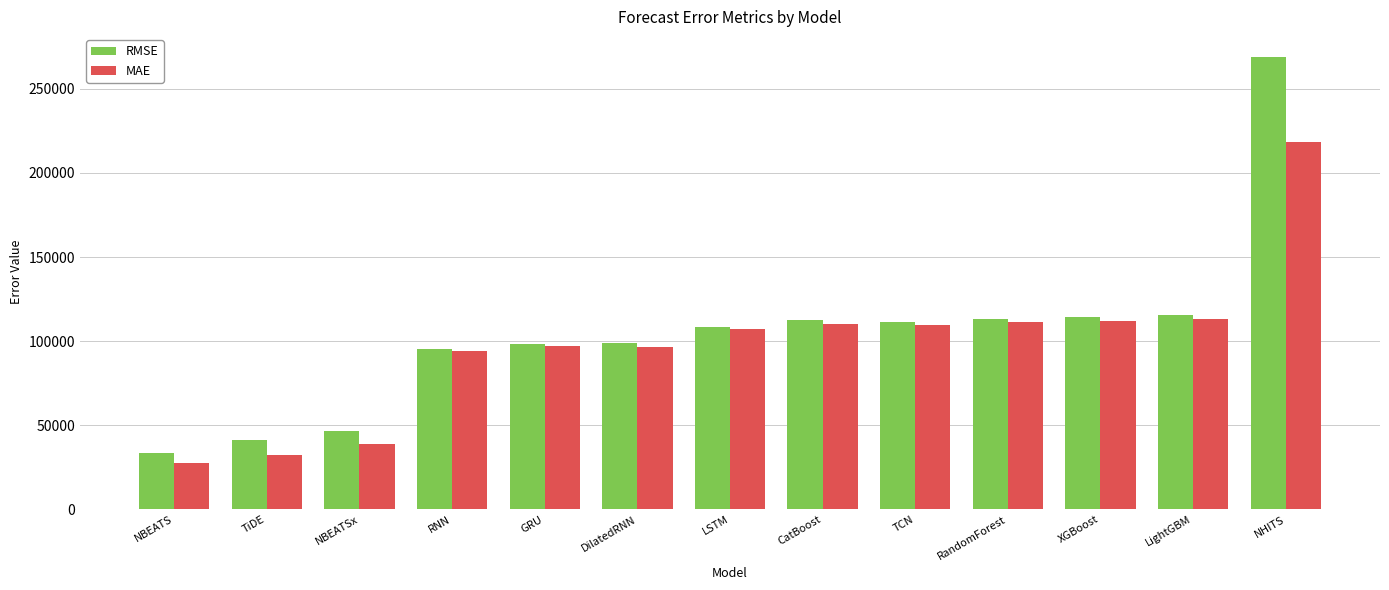

Which series changed the most between DilatedRNN and TCN?

MAE